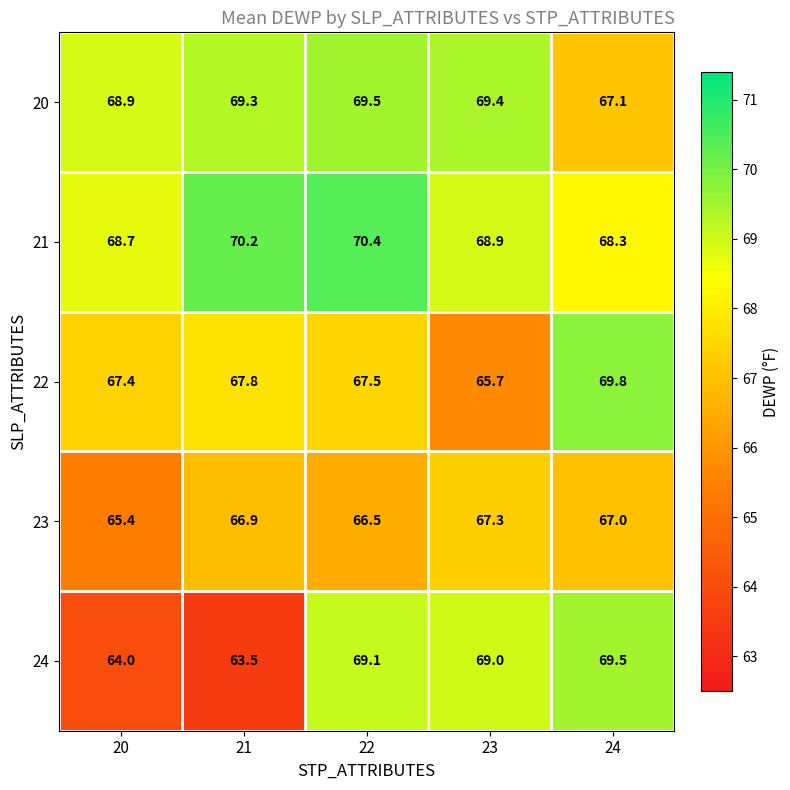

What is the smallest value displayed?

63.5